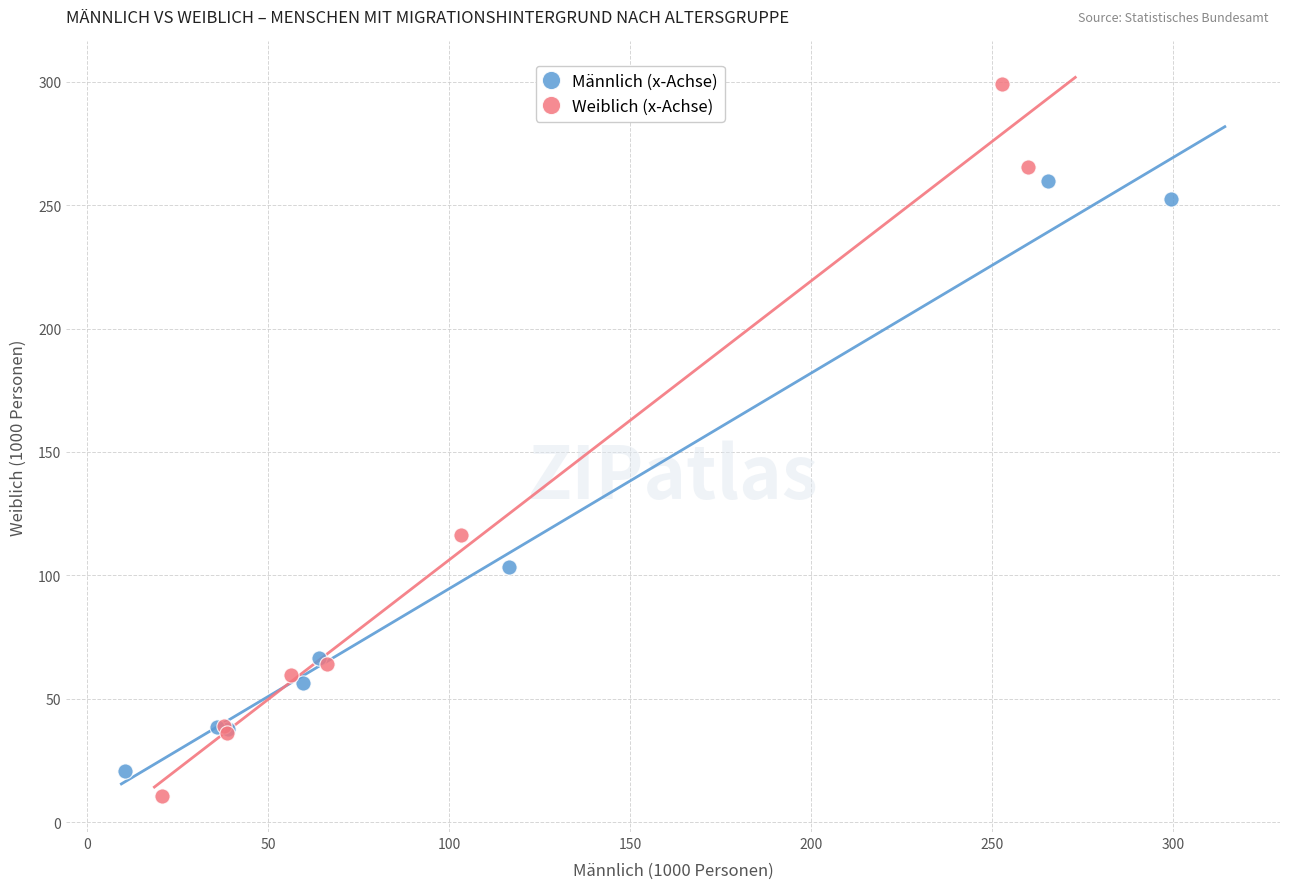

Which series has the largest Y range (max minus min)?

Weiblich (x-Achse)